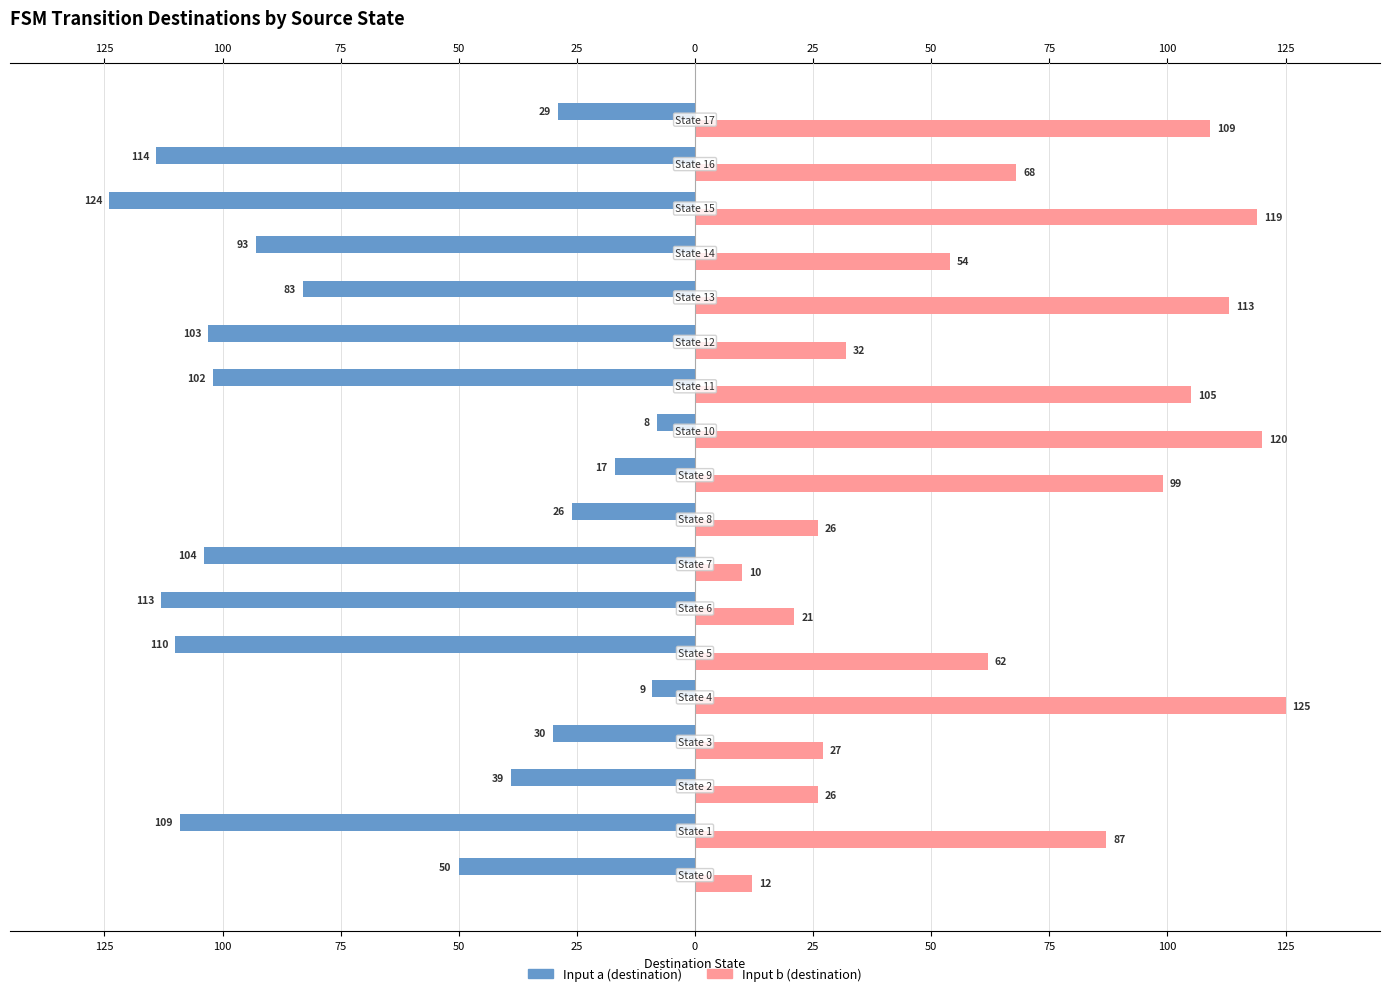

What is the difference between the maximum and minimum values in the Input b (destination) series?

115